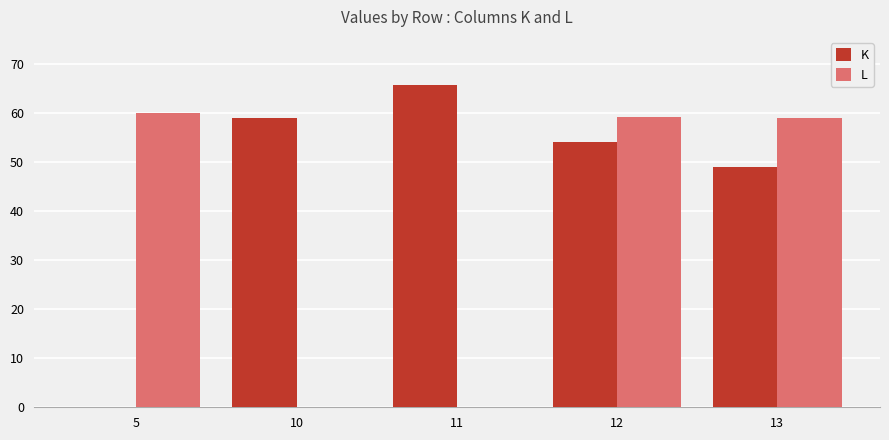

True or false: L has a value of 59.2 at 12.

True